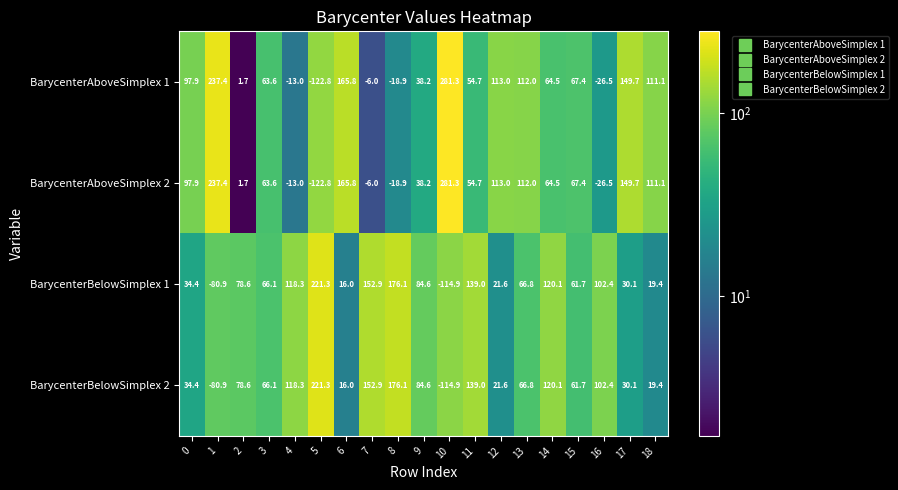

What is the minimum value for BarycenterBelowSimplex 1?

-114.9